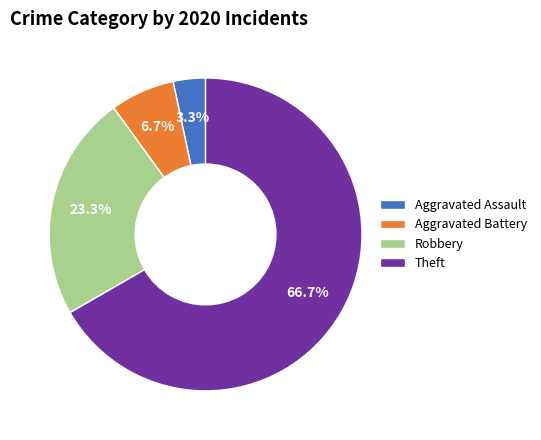

Combined, what portion of the pie is Robbery and Theft?

90.0%